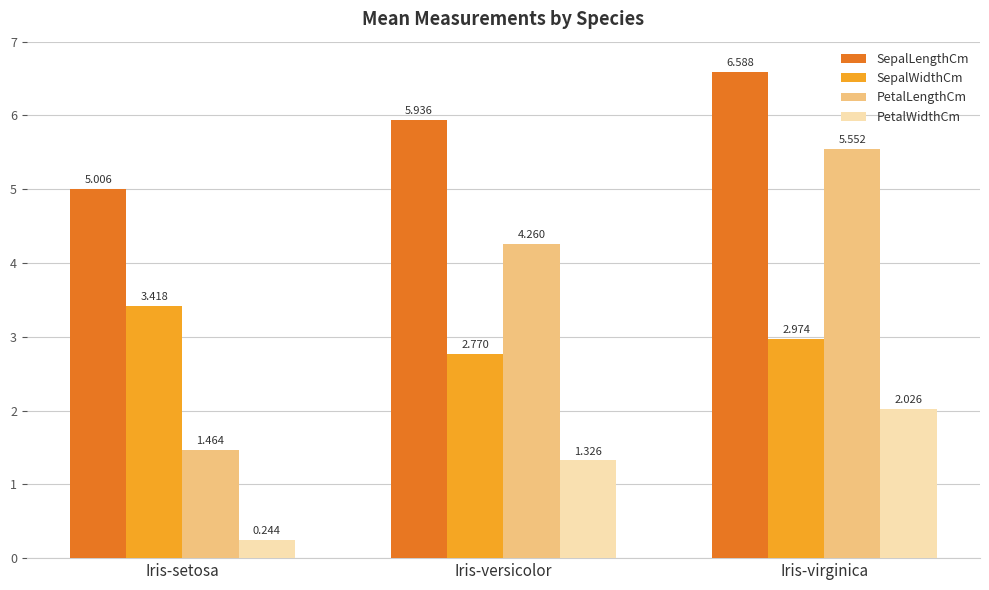

Which category has the highest value in the SepalWidthCm series?

Iris-setosa